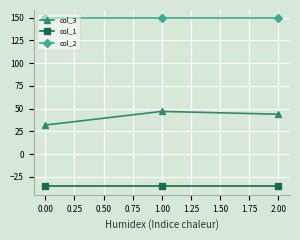

Is it true that col_1 equals -35.4 at 0.00?

True